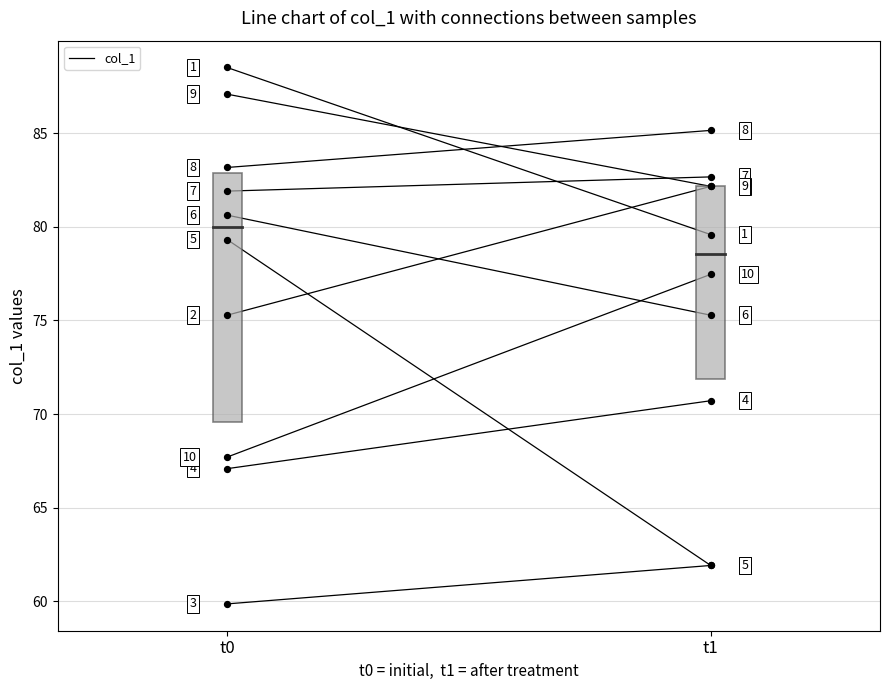

What is the ratio of the value at t0 to the value at t1?

1.1